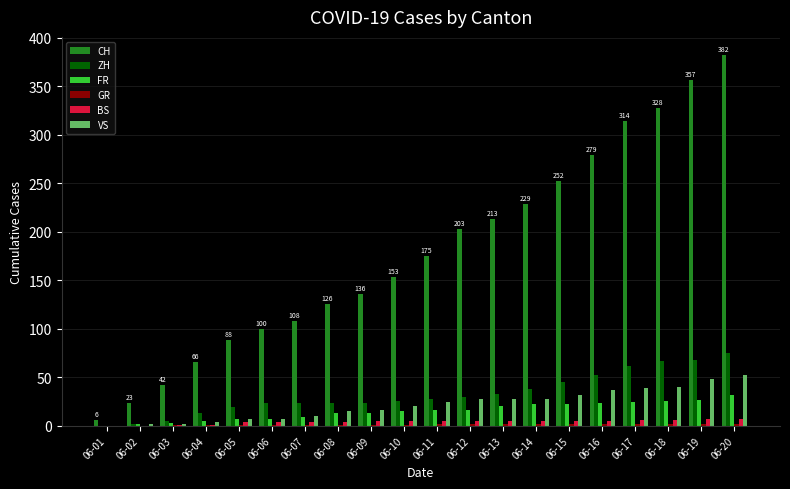

Between 06-06 and 06-19, which series saw the biggest shift?

CH